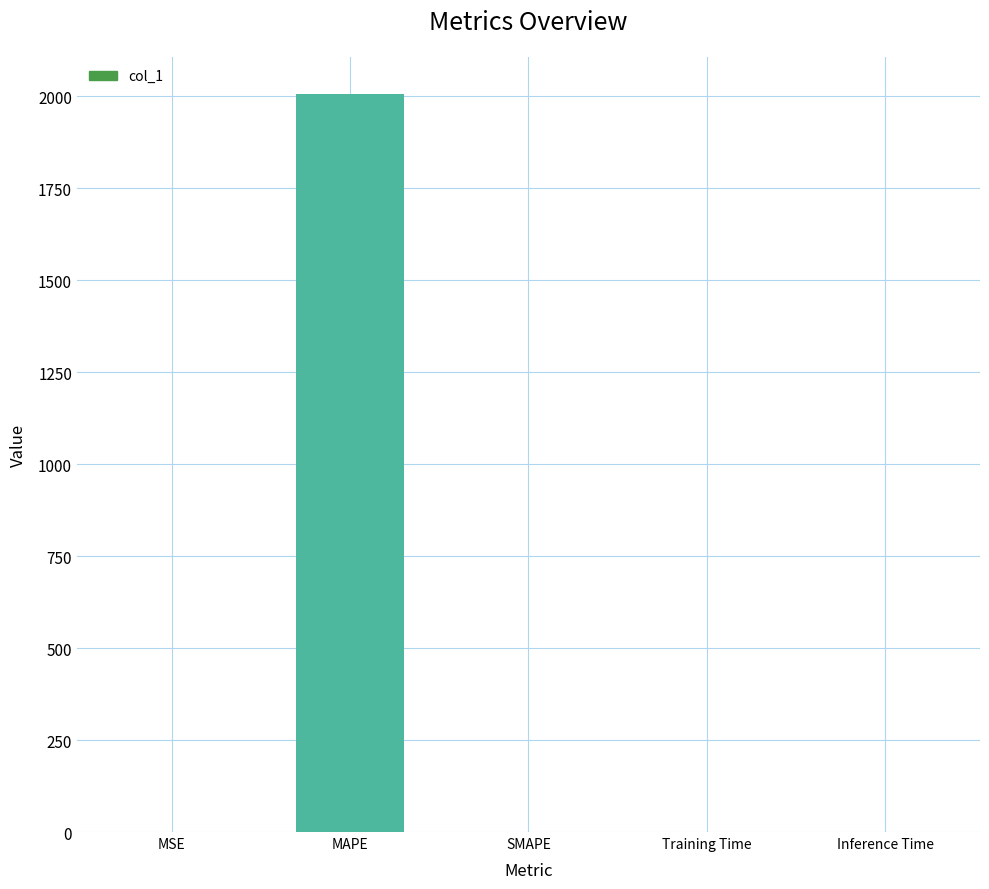

True or false: the data shows 2006.7 at MAPE.

True